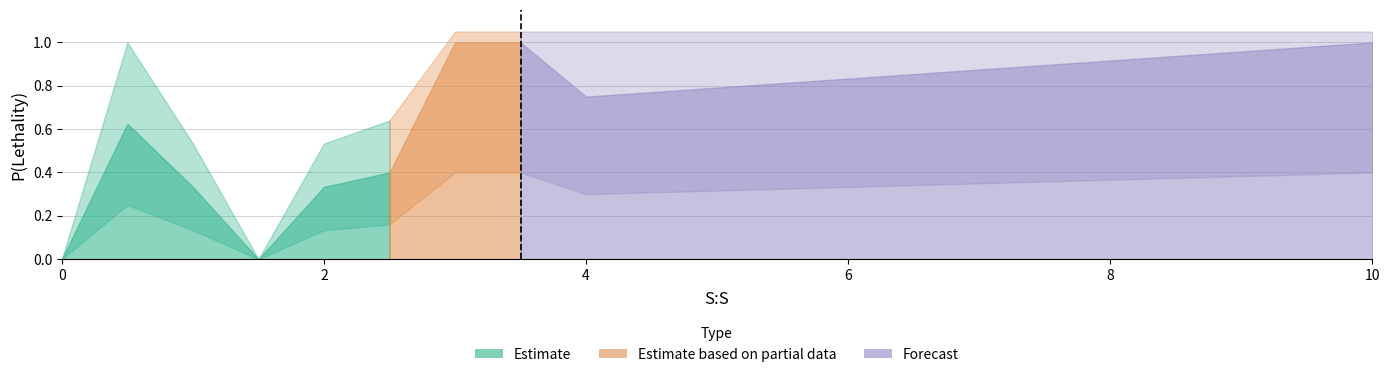

What is the sum of the values at 4 and 10?

1.8